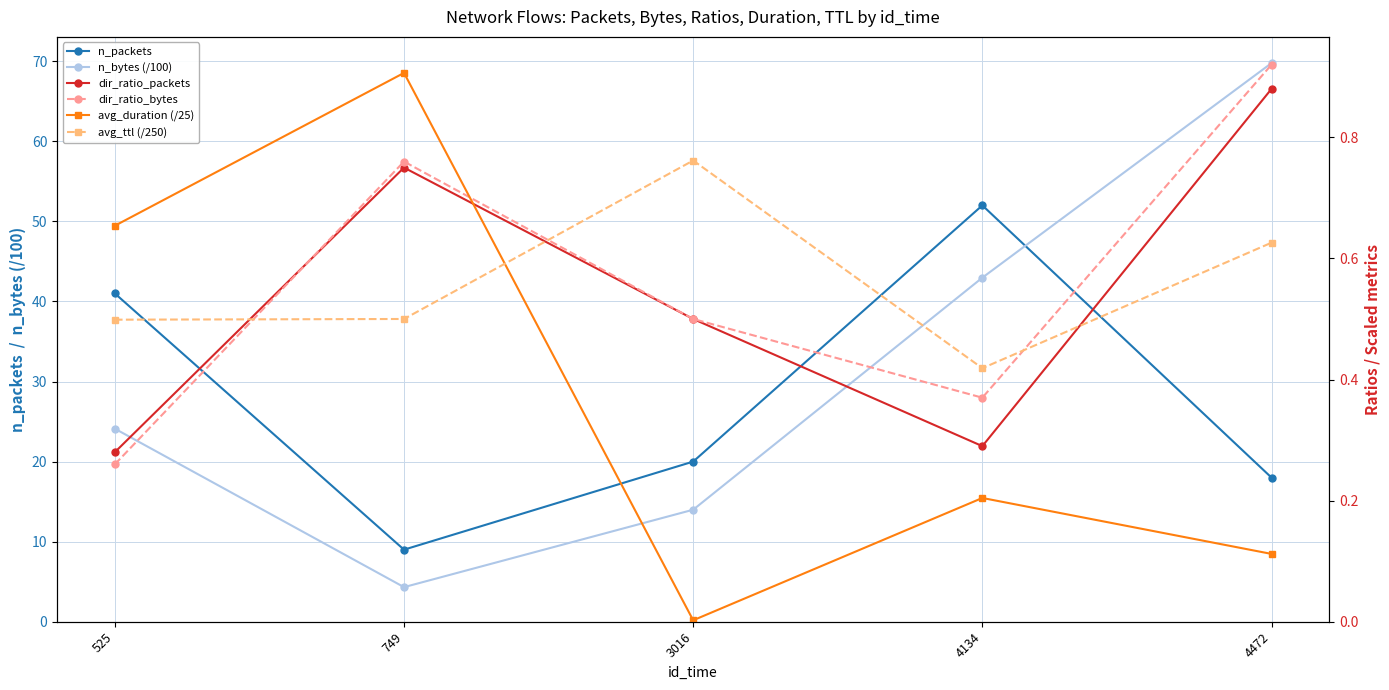

In dir_ratio_bytes, how many points are higher than both neighbors (excluding endpoints)?

1